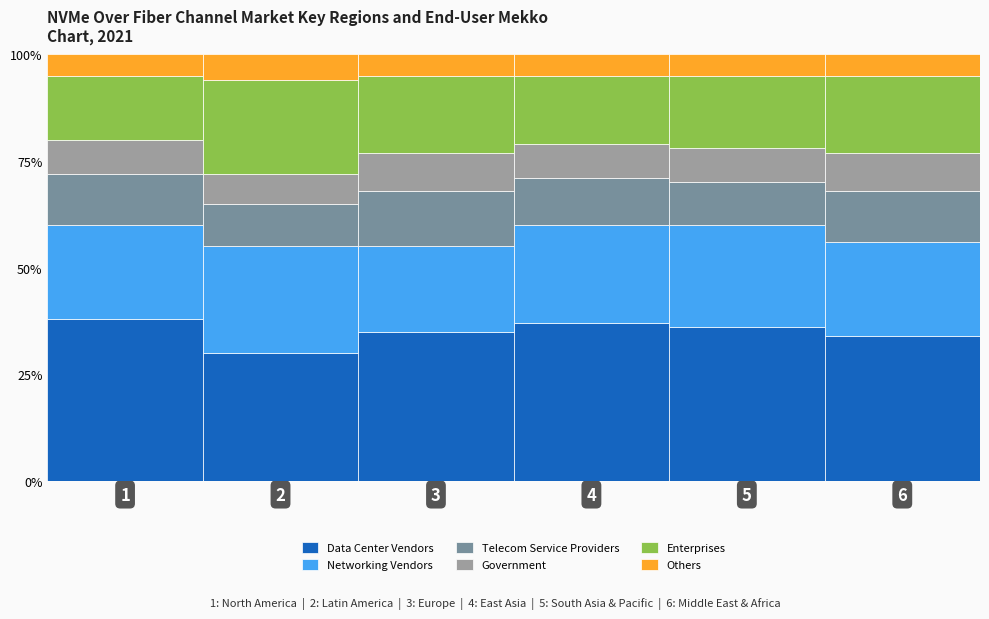

The value of Data Center Vendors at 5 is 36. True or false?

True